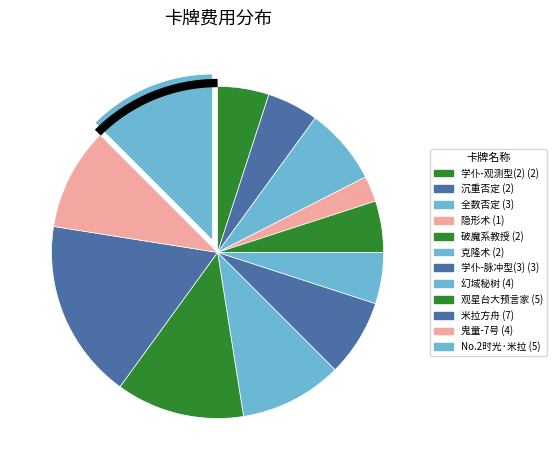

Which has a higher value, 幻域秘树 or 米拉方舟?

米拉方舟